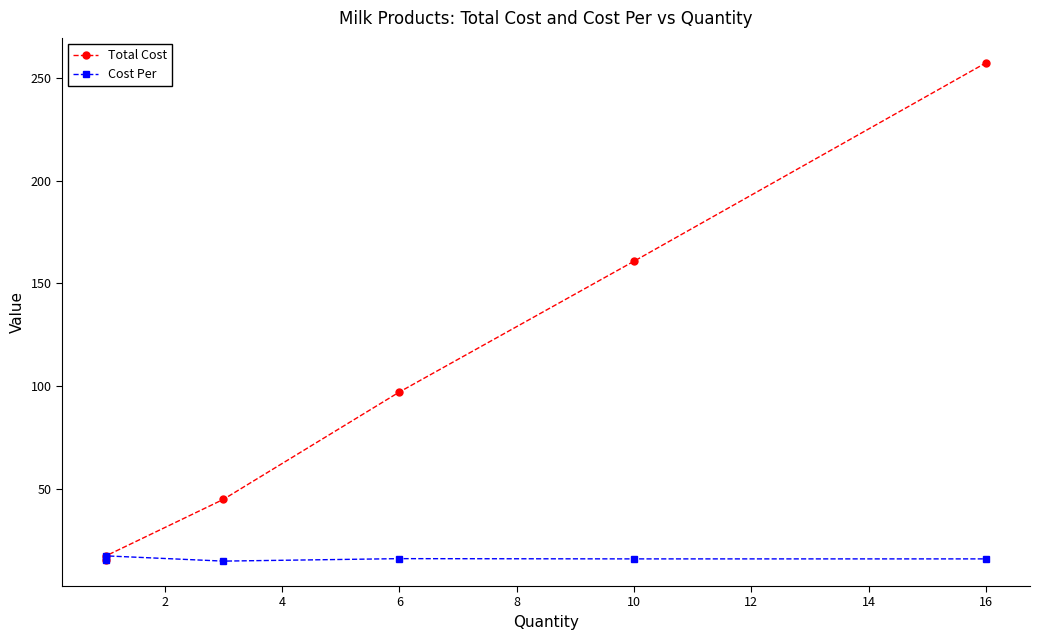

Where does the Cost Per series first go above 16?

2